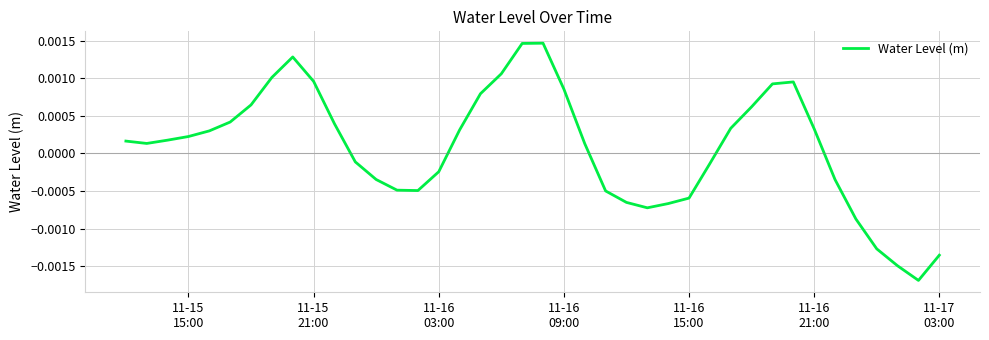

Does the chart display data point markers on the line(s)?

No